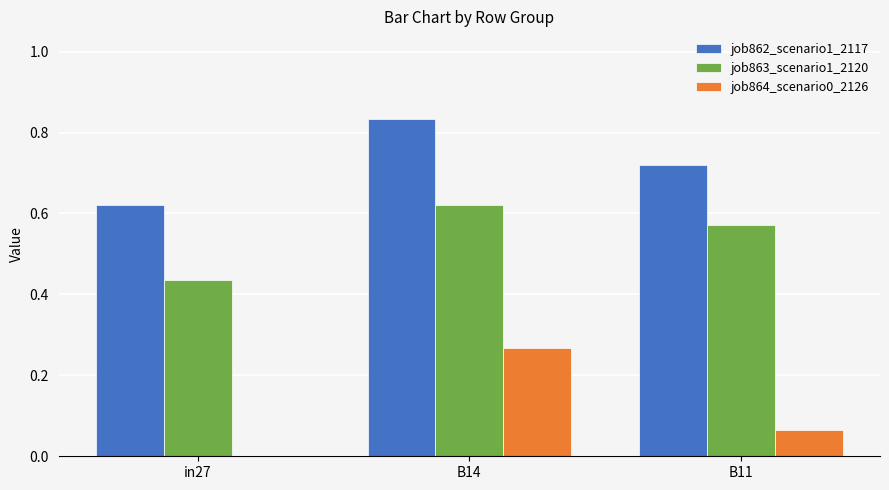

Is the value of job864_scenario0_2126 at B11 greater than the value of job863_scenario1_2120 at in27?

No